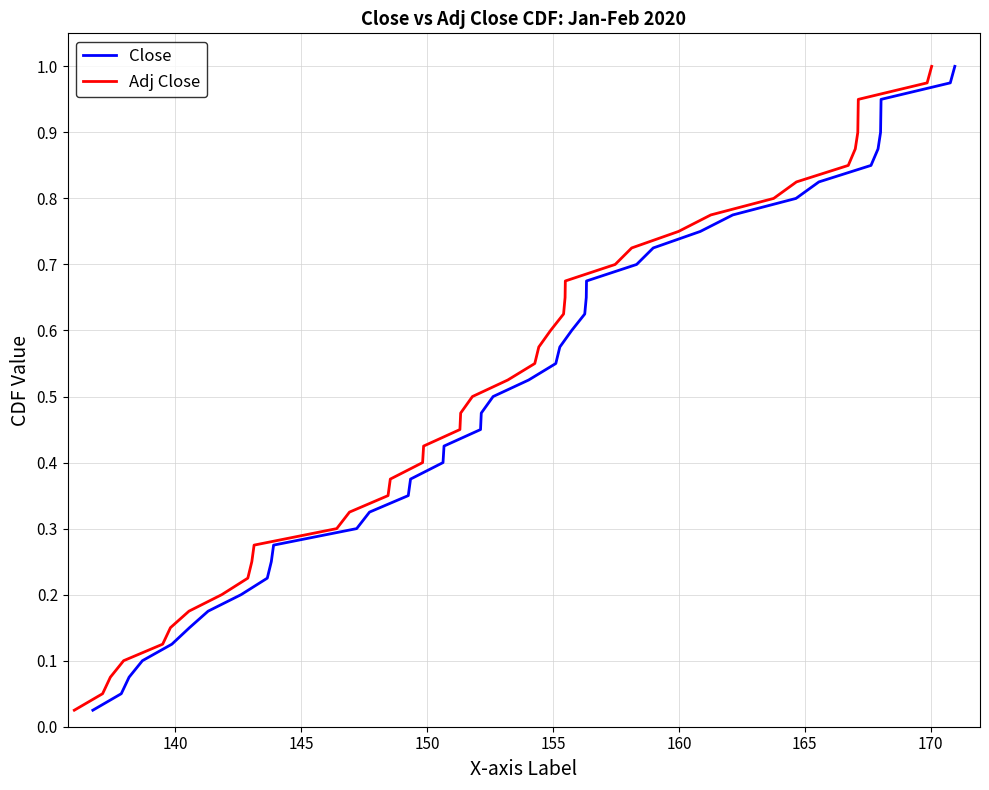

How many lines are shown in the chart?

2